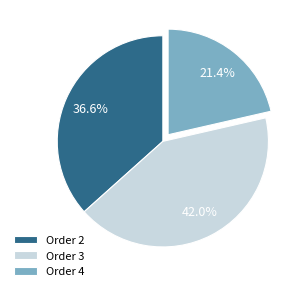

What percentage is NOT represented by Order 3?

58.0%